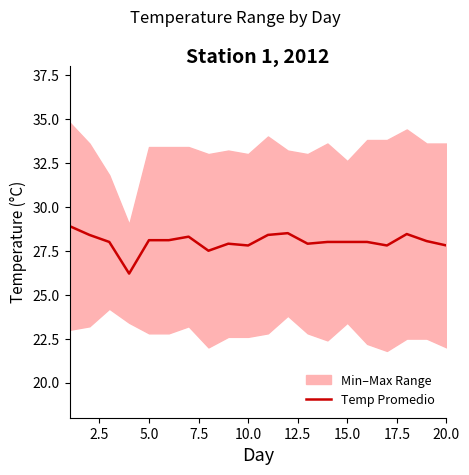

What is the difference between the maximum and minimum values?

2.7